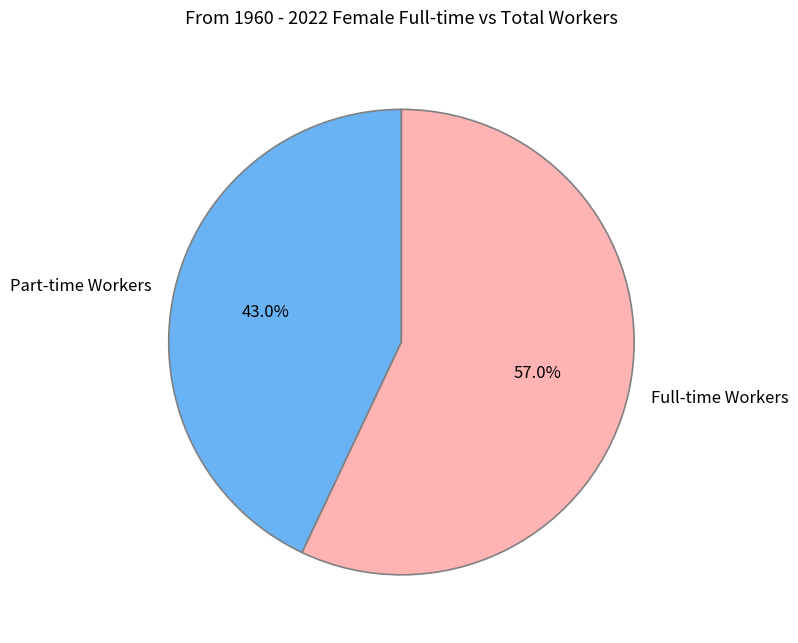

Which has a higher value, Part-time Workers or Full-time Workers?

Full-time Workers